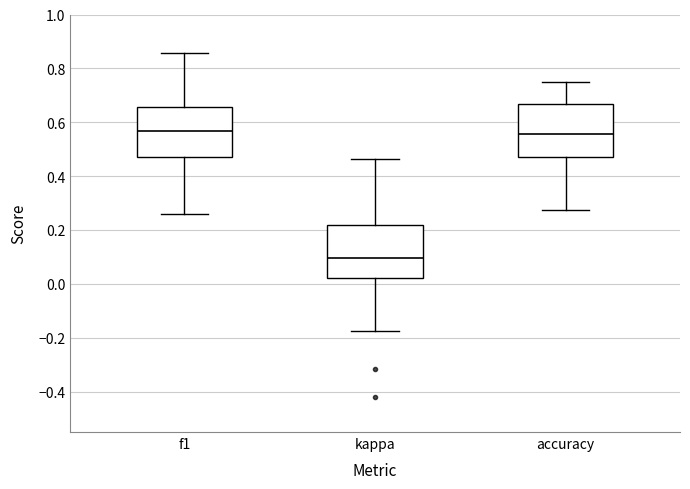

Where does the median line of the box for f1 sit on the y-axis? The values are not printed on the chart, so give them approximately, as read against the axis.

0.56